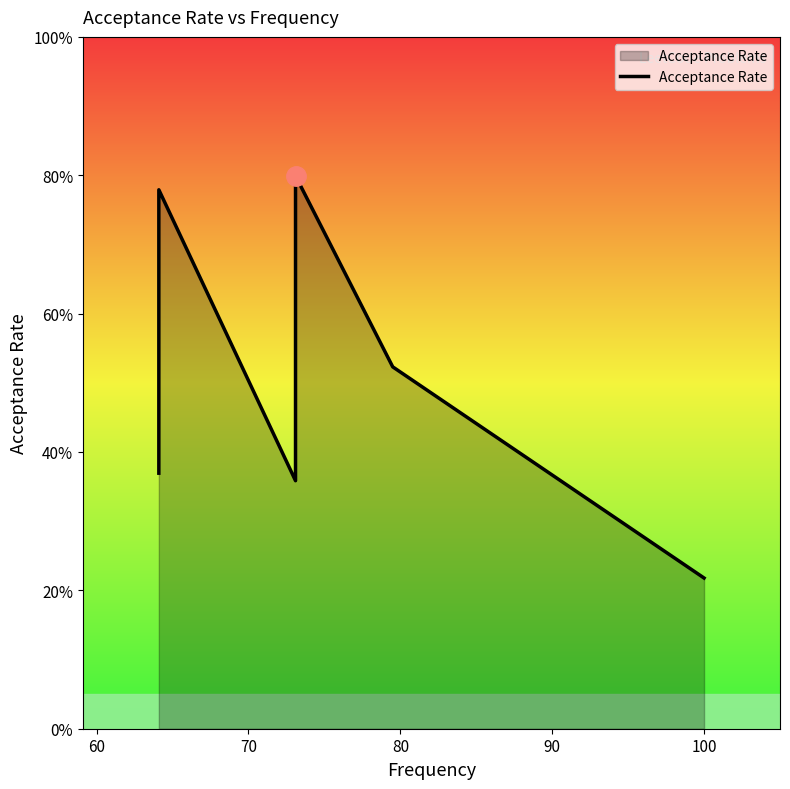

Reading left to right, what are all the values shown in this chart?

0.4	0.5	0.7	0.8	0.4	0.8	0.5	0.2